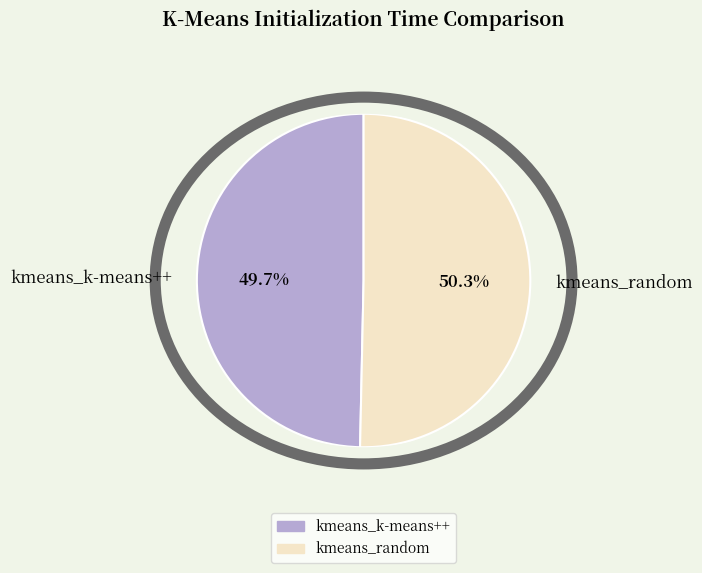

Combined, what portion of the pie is kmeans_random and kmeans_k-means++?

100.0%